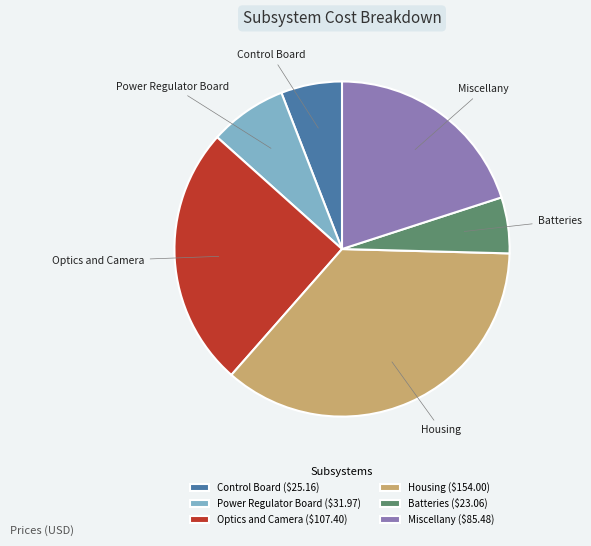

What is the ratio of the value at Miscellany to the value at Control Board?

3.4